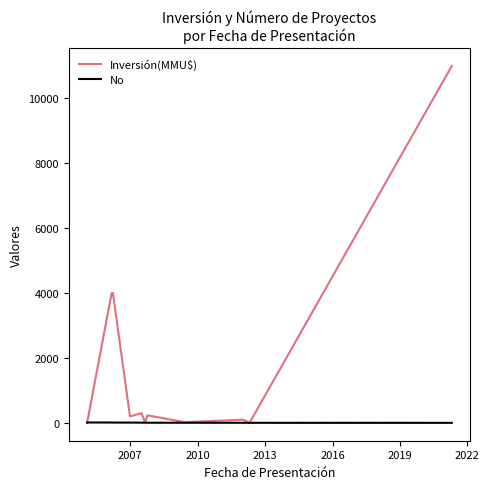

At how many categories does at least one series exceed 9178?

1